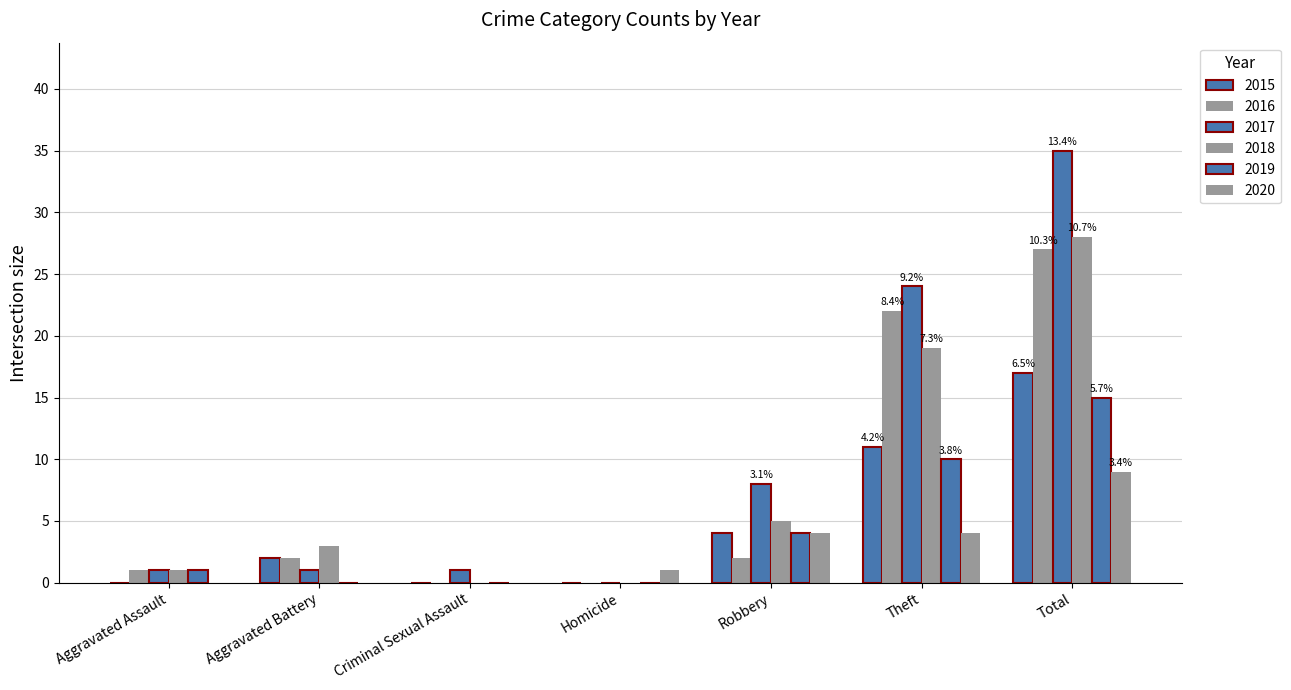

The 2015 series shows 0 at Homicide. True or false?

True